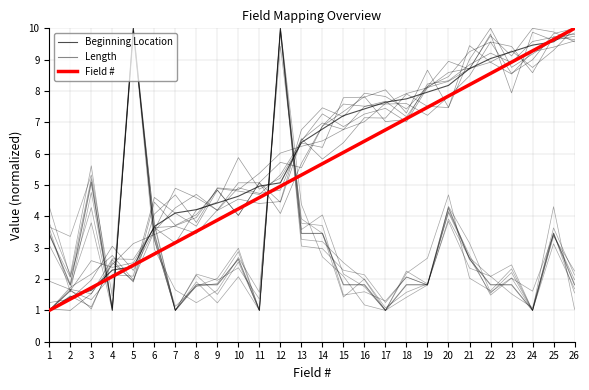

What is the total value across all series at 8?

9.6